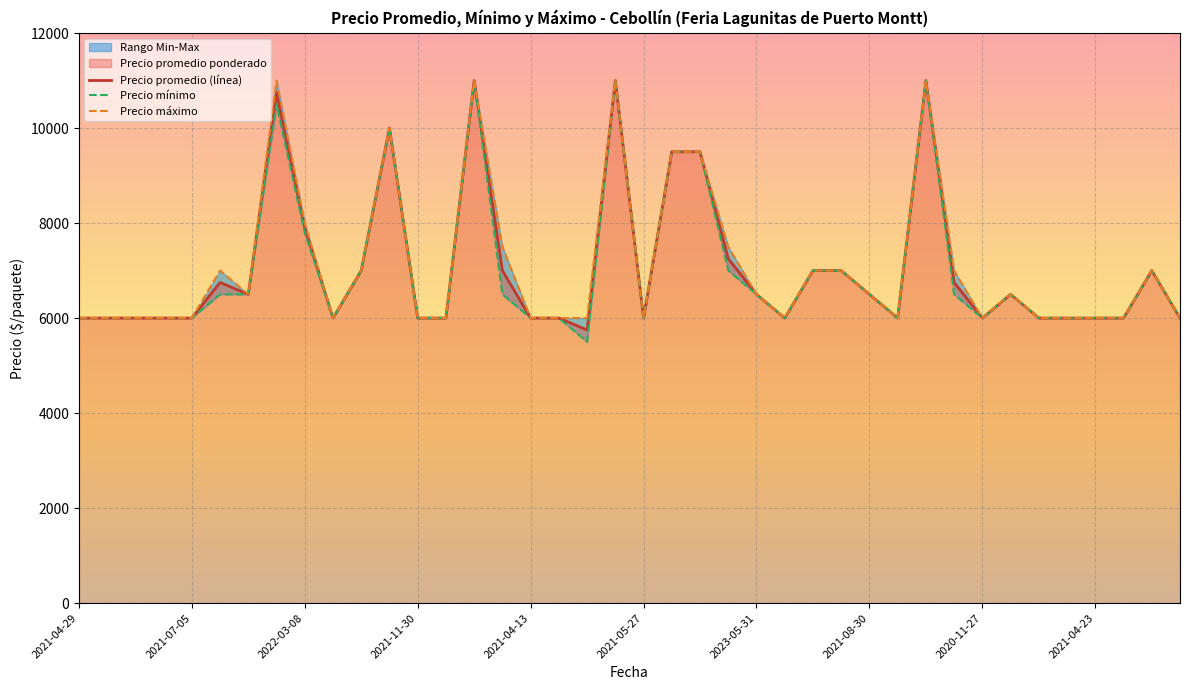

At how many categories does at least one series exceed 6513?

16